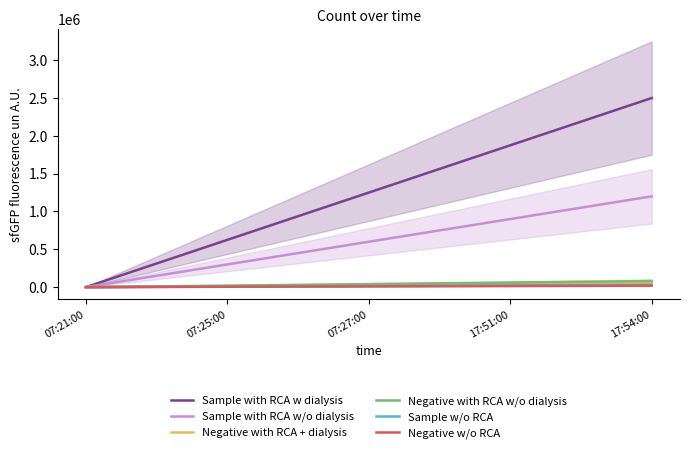

Does the chart have visible grid lines?

No